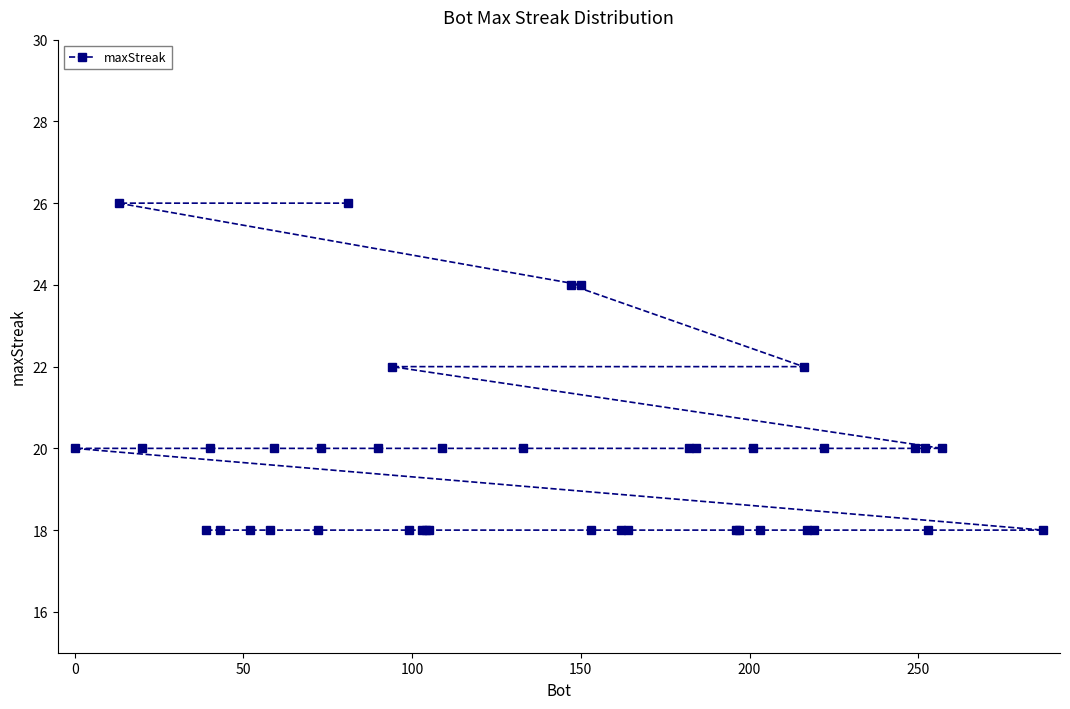

What is the smallest value displayed?

18